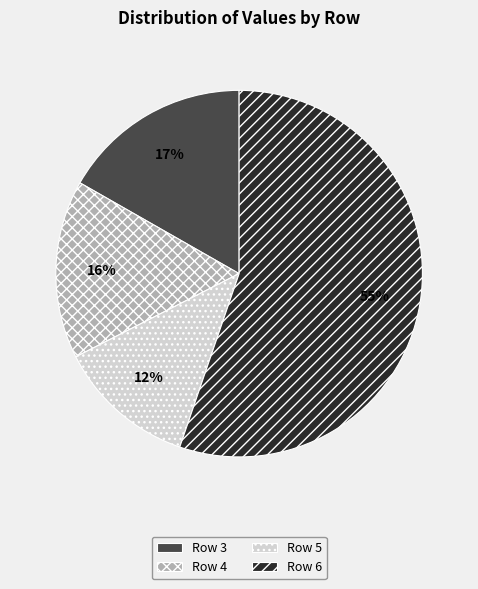

Count the number of slices in the pie.

4